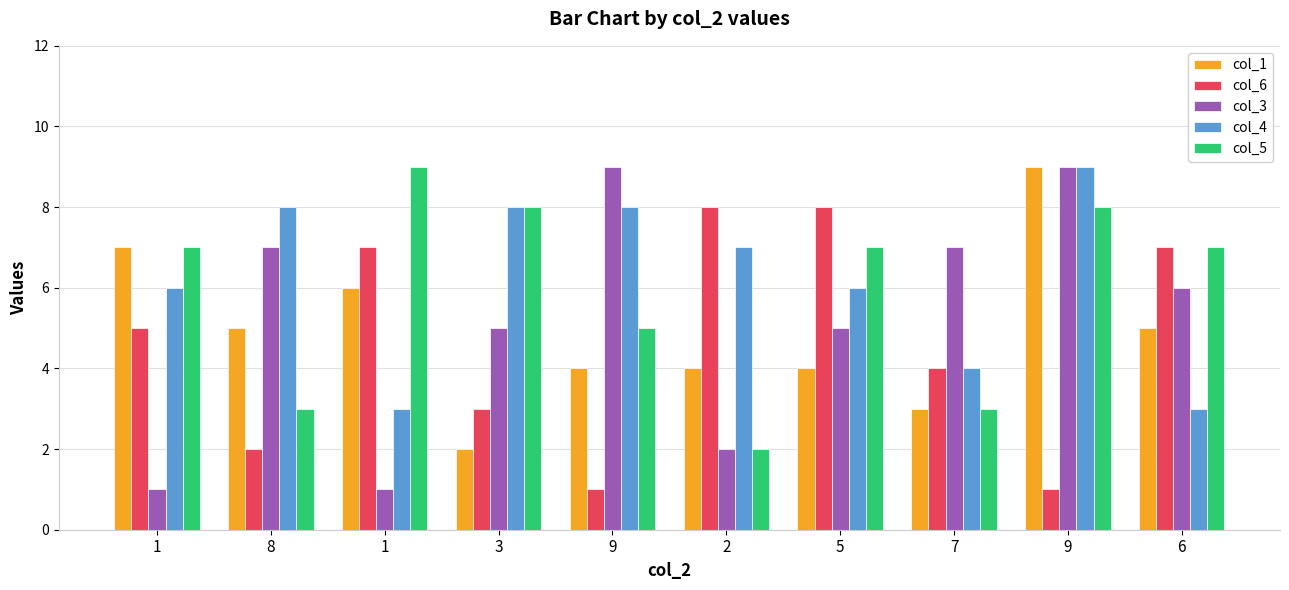

What is the value of the col_1 bar at the 4th from the left?

2